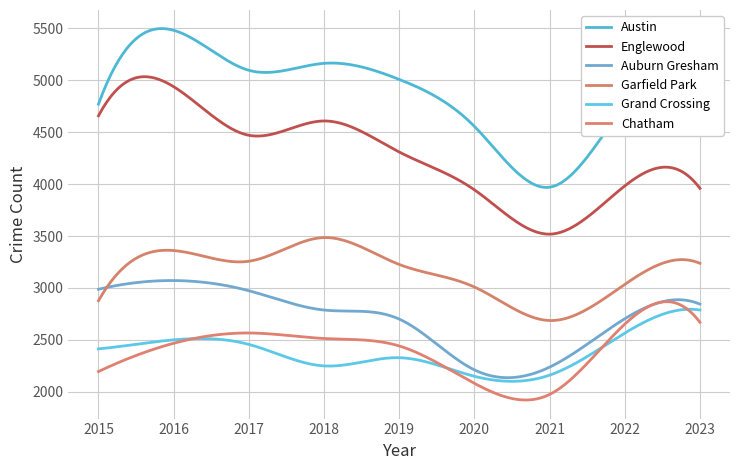

Does the chart display data point markers on the line(s)?

No